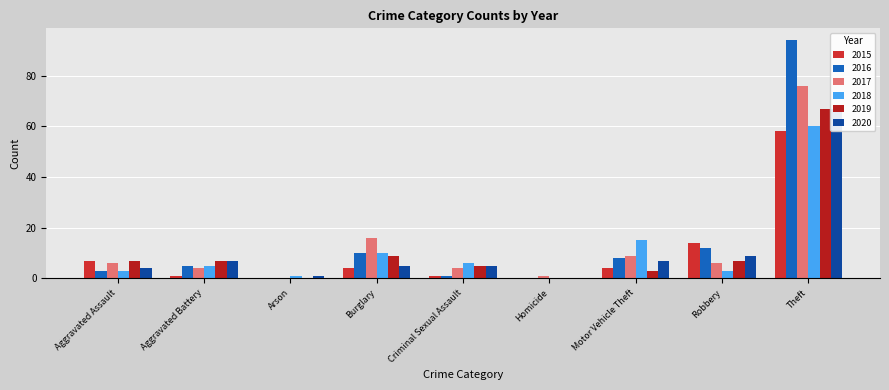

What is the value of the 2020 bar at the 9th from the left?

67